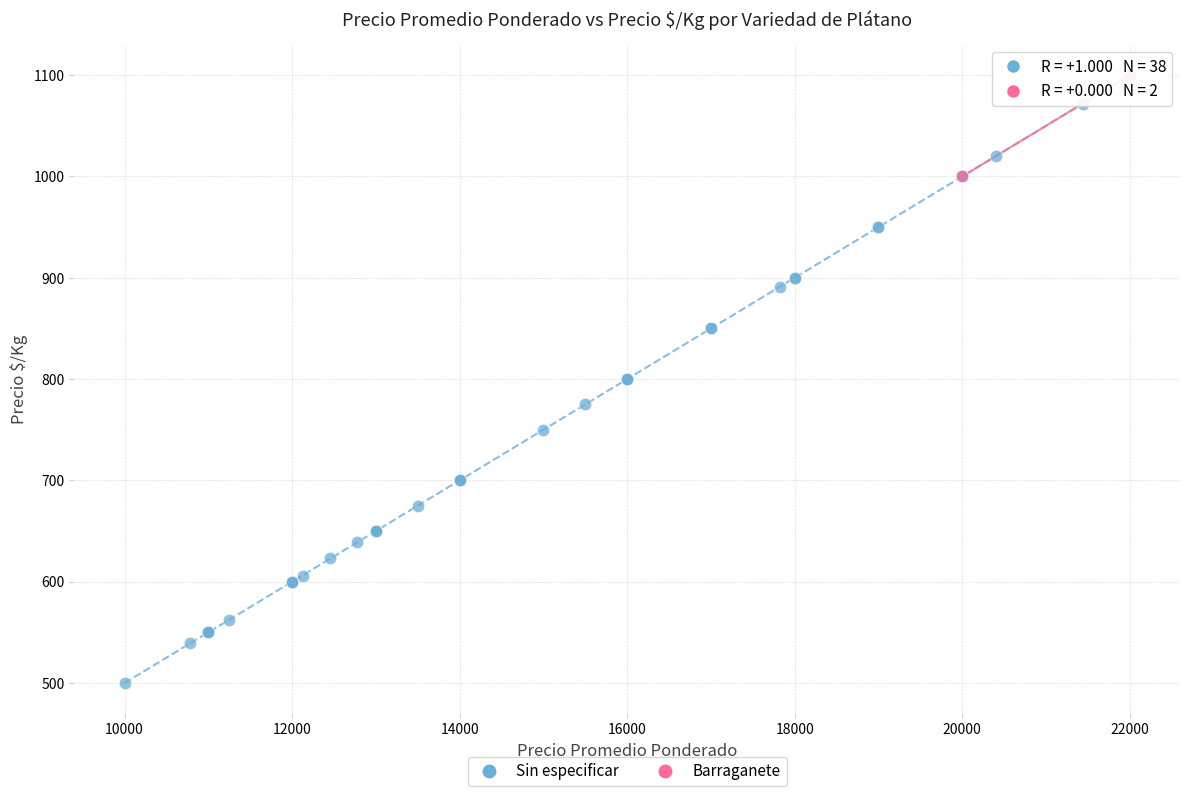

What are all the series names shown in the legend?

Sin especificar, Barraganete